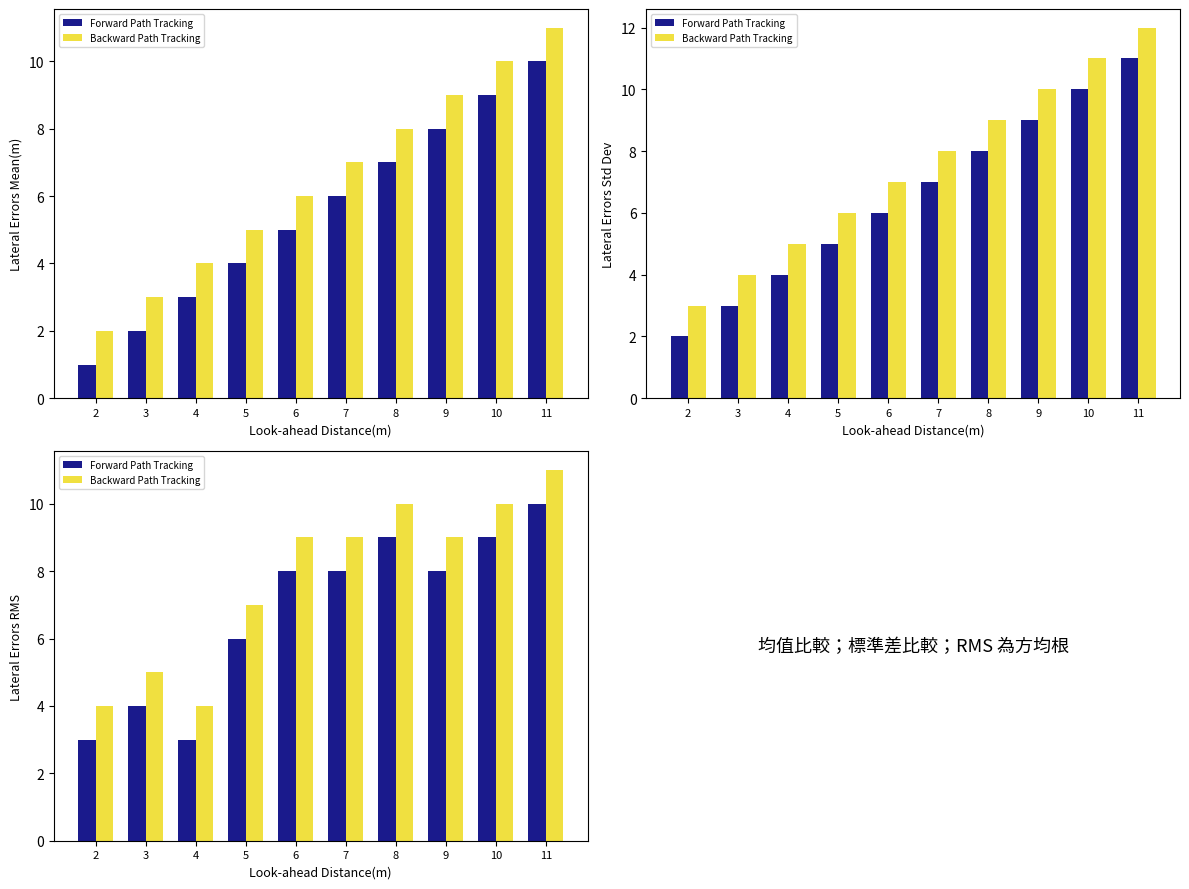

Between 9 and 3, which is larger?

9